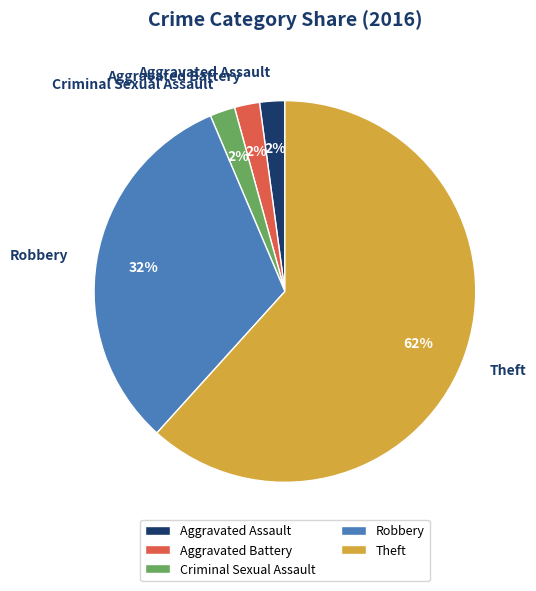

To the nearest percent, what portion does Robbery represent?

32%